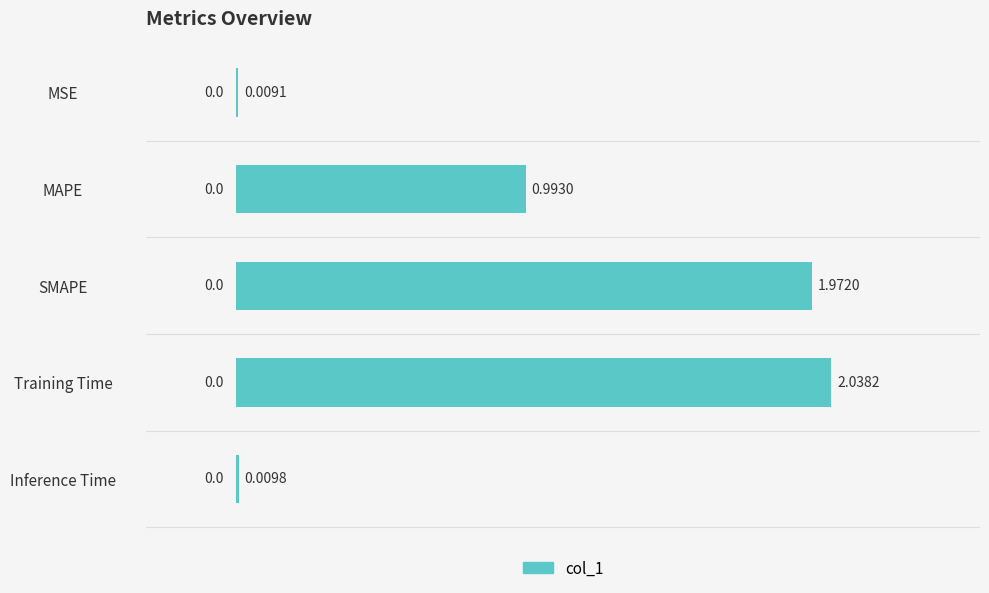

What is the change in value from SMAPE to Inference Time?

-2.0